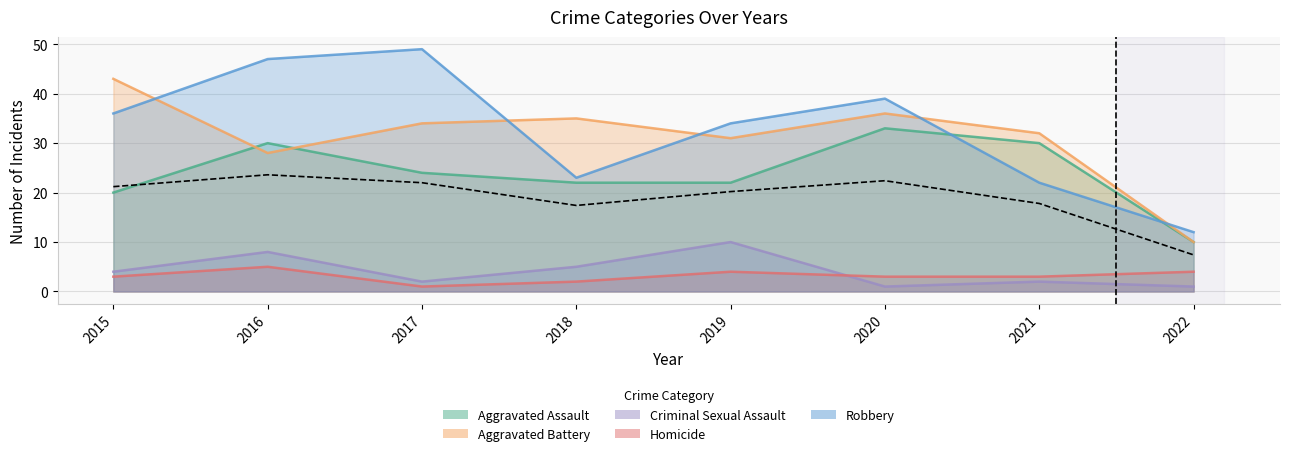

Read the Homicide value at 2015.

3